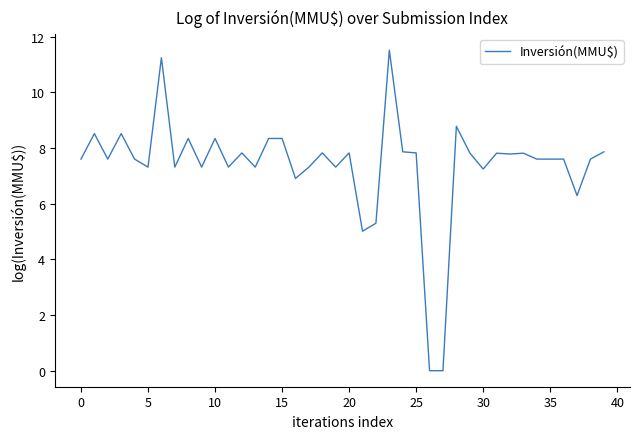

What is the maximum value shown in the chart?

11.5